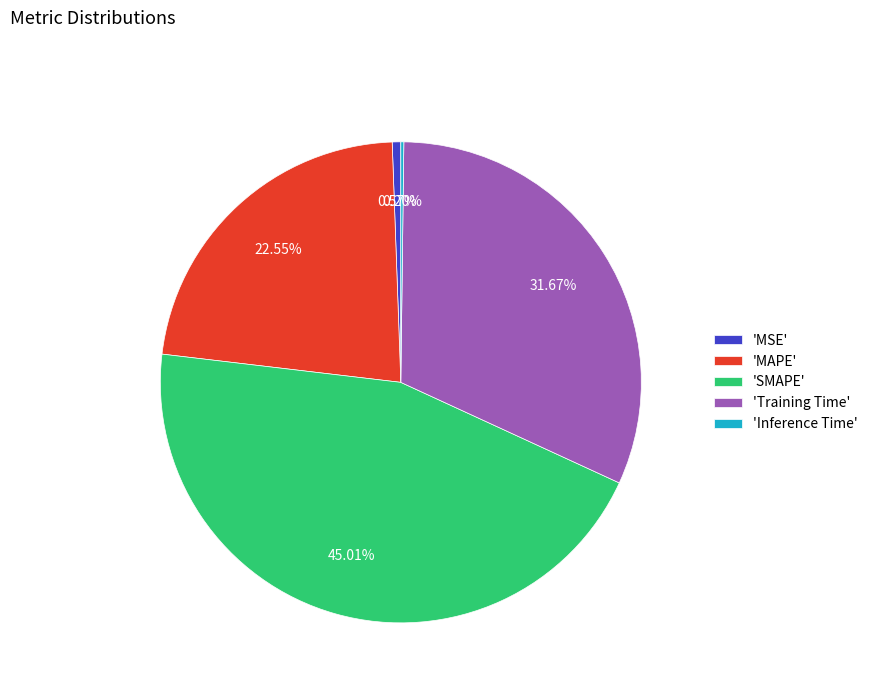

Does any single category account for the majority?

No